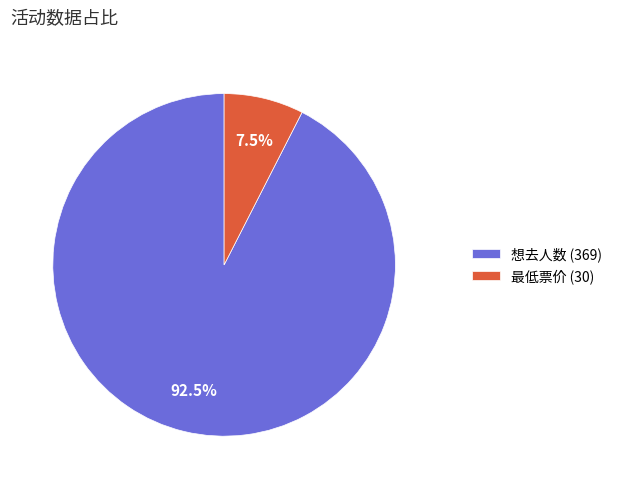

Do 最低票价 (30) and 想去人数 (369) together represent more than half of the pie?

Yes